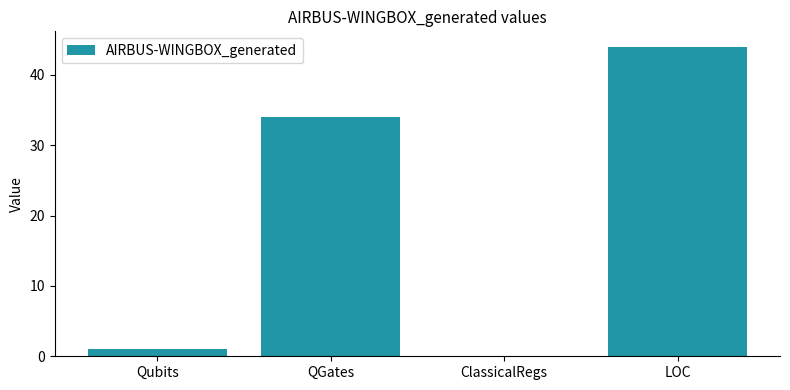

Between LOC and Qubits, which is larger?

LOC